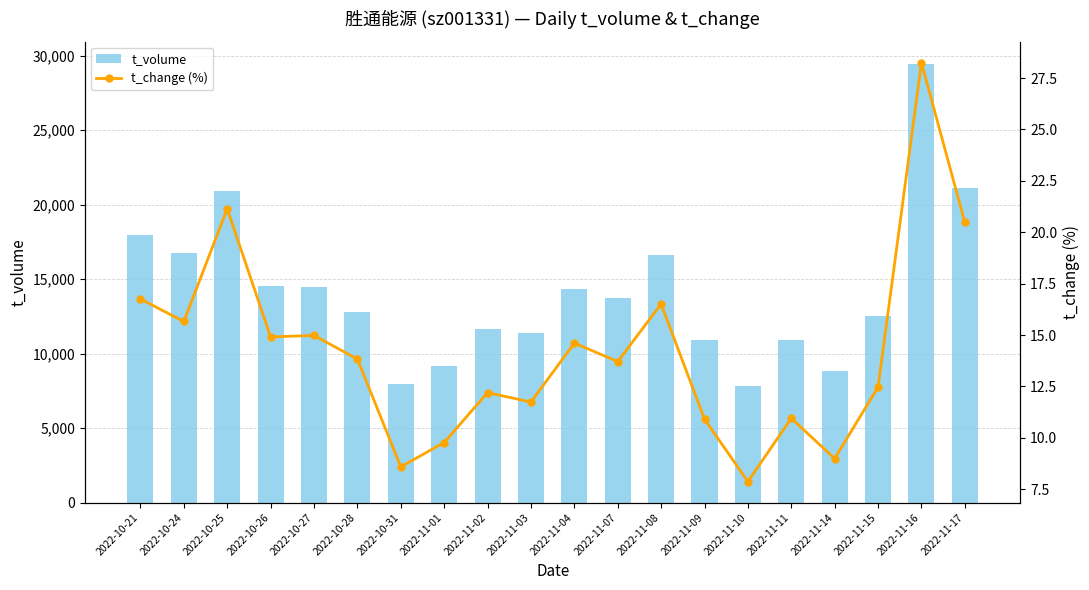

At which label is t_volume closest to 18658?

2022-10-21